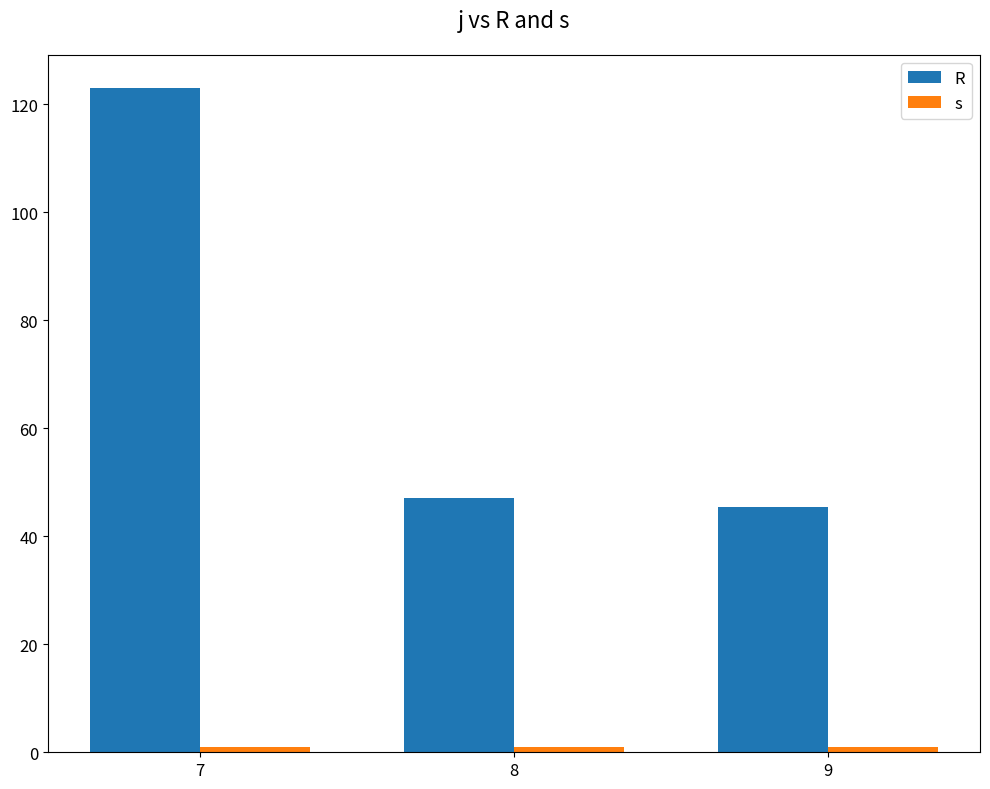

At which label is R closest to 84?

8